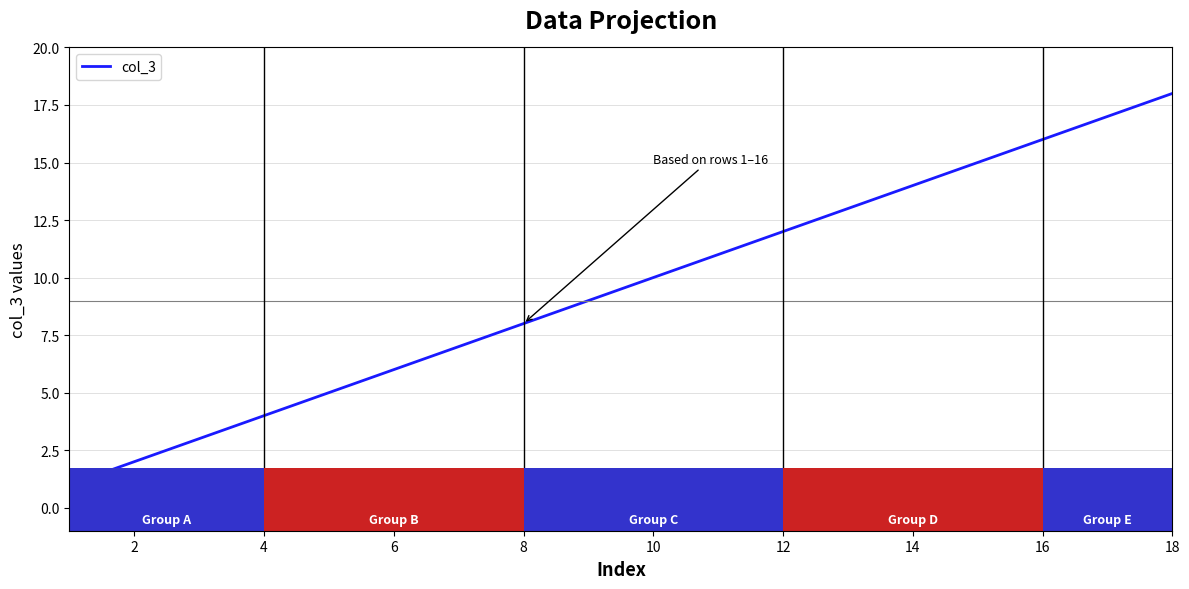

What is the difference between the maximum and minimum values?

17